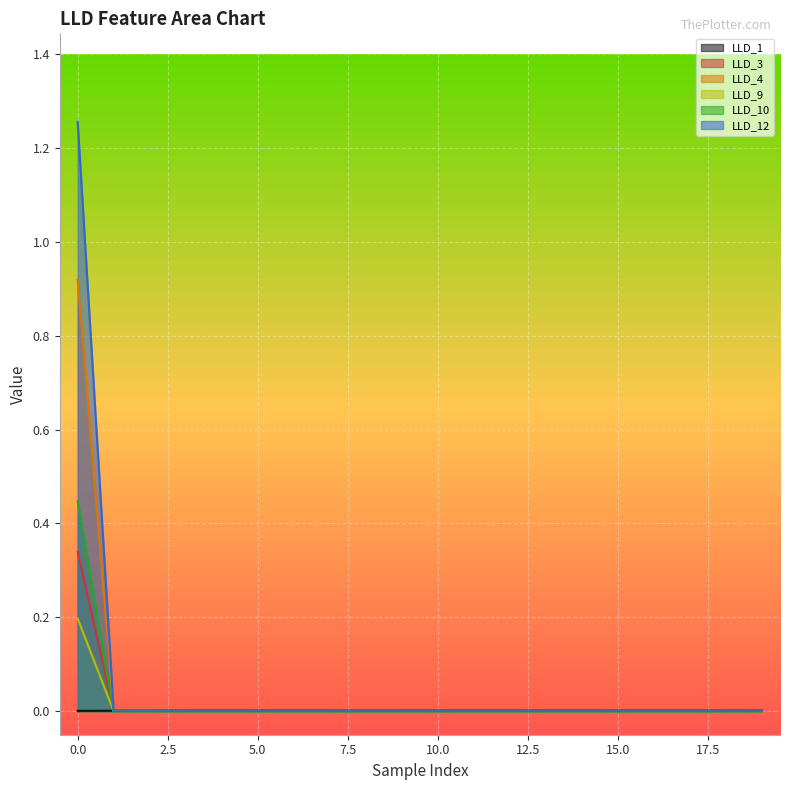

Count the LLD_12 values in the range 0 to 1.

19